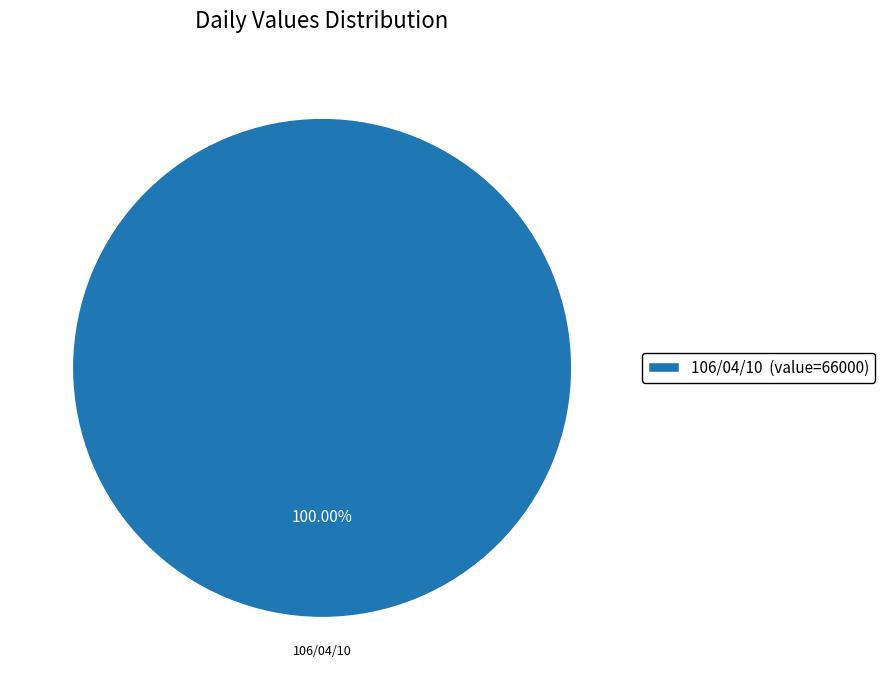

Is there a majority slice in this chart?

Yes